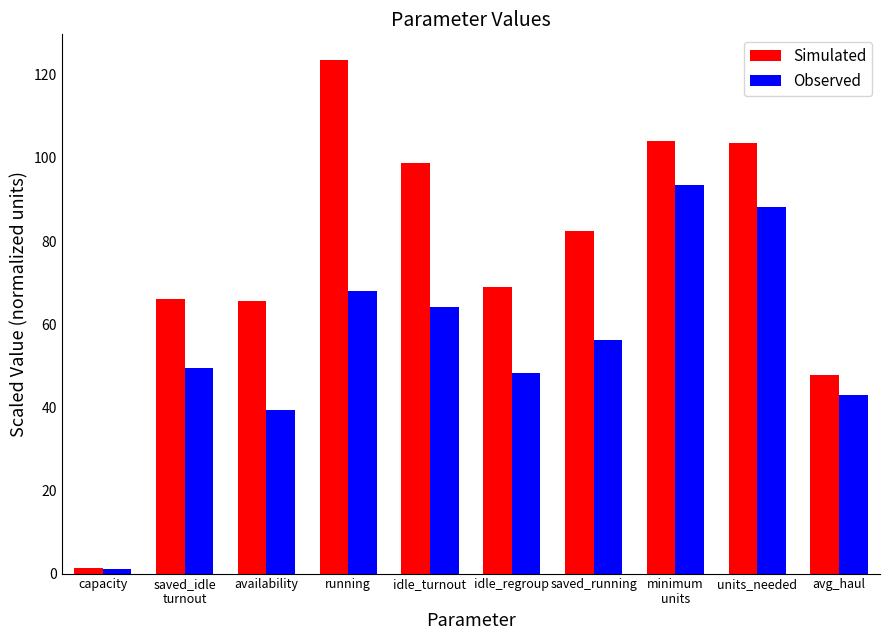

Is it true that Simulated equals 123.6 at running?

True